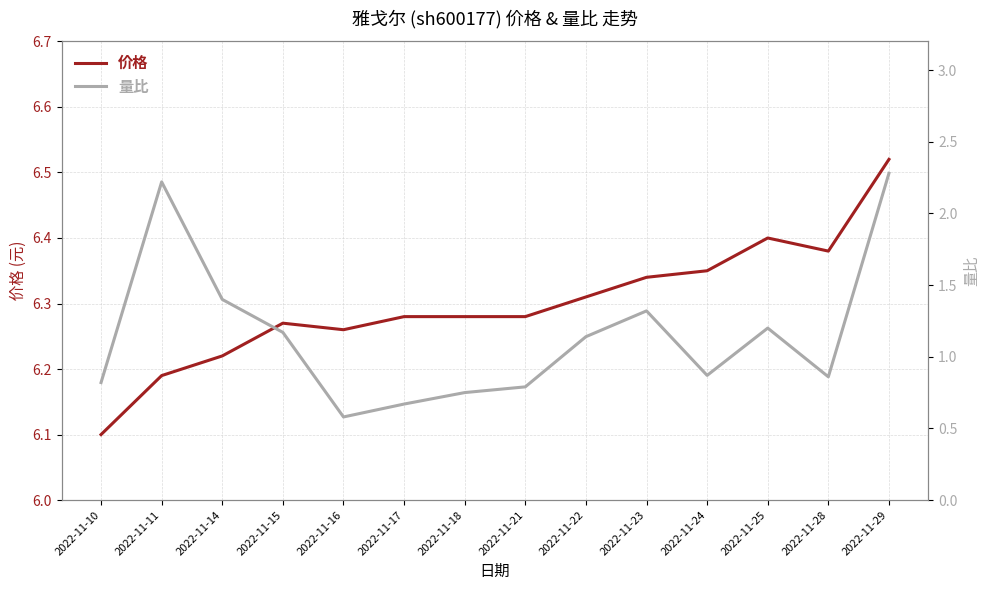

At which label does 量比 first exceed 1?

2022-11-11